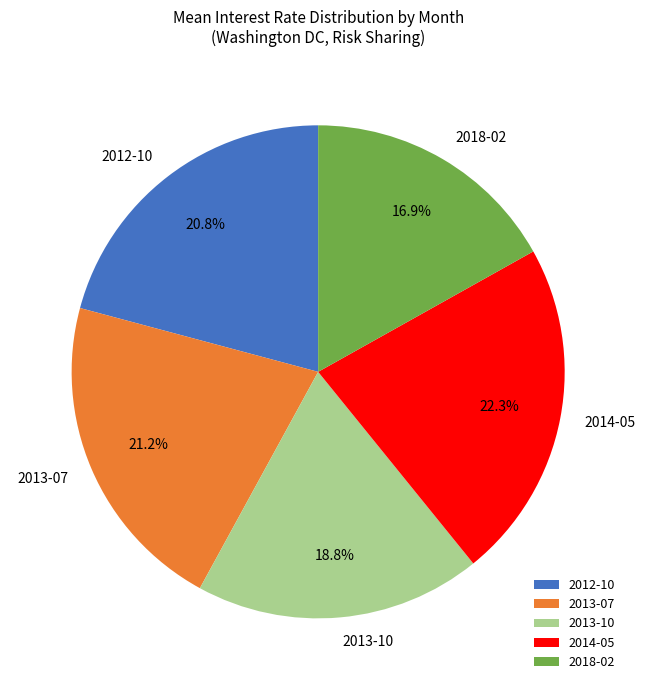

The 2012-10 slice represents 9% of the pie. True or false?

False